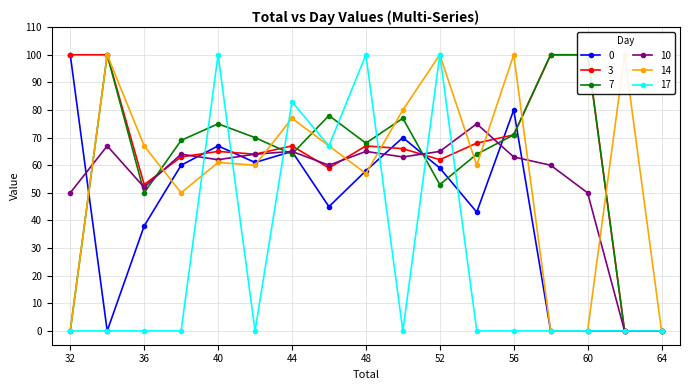

What are all the series names shown in the legend?

0, 3, 7, 10, 14, 17